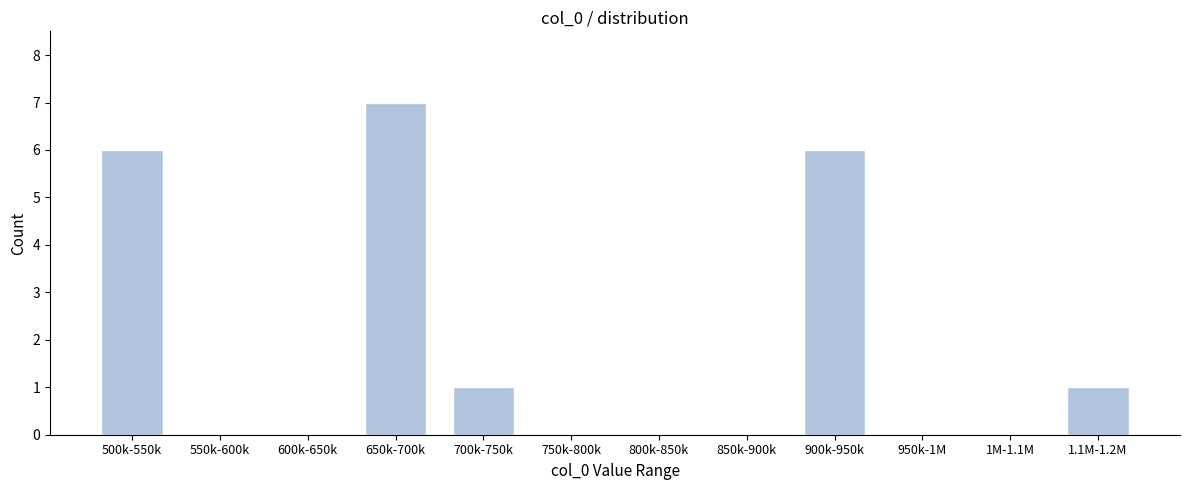

Reading right to left, what are all the values shown in this chart?

1.1M-1.2M=1	1M-1.1M=0	950k-1M=0	900k-950k=6	850k-900k=0	800k-850k=0	750k-800k=0	700k-750k=1	650k-700k=7	600k-650k=0	550k-600k=0	500k-550k=6